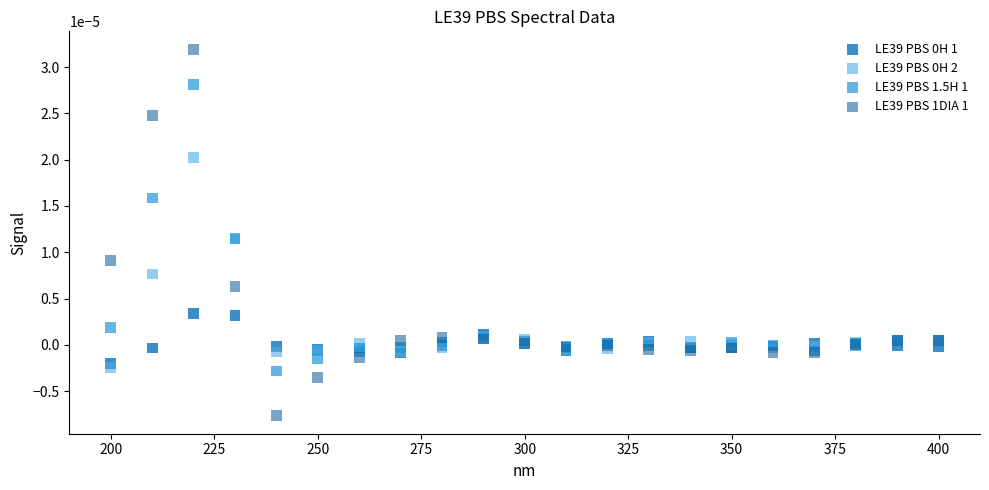

Which series reaches the minimum Y coordinate?

LE39 PBS 1DIA 1